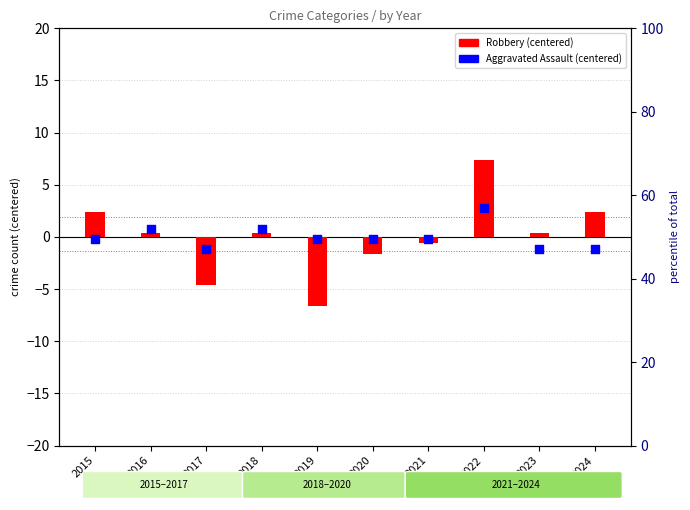

What is the total value across all series at 2019?

-6.8